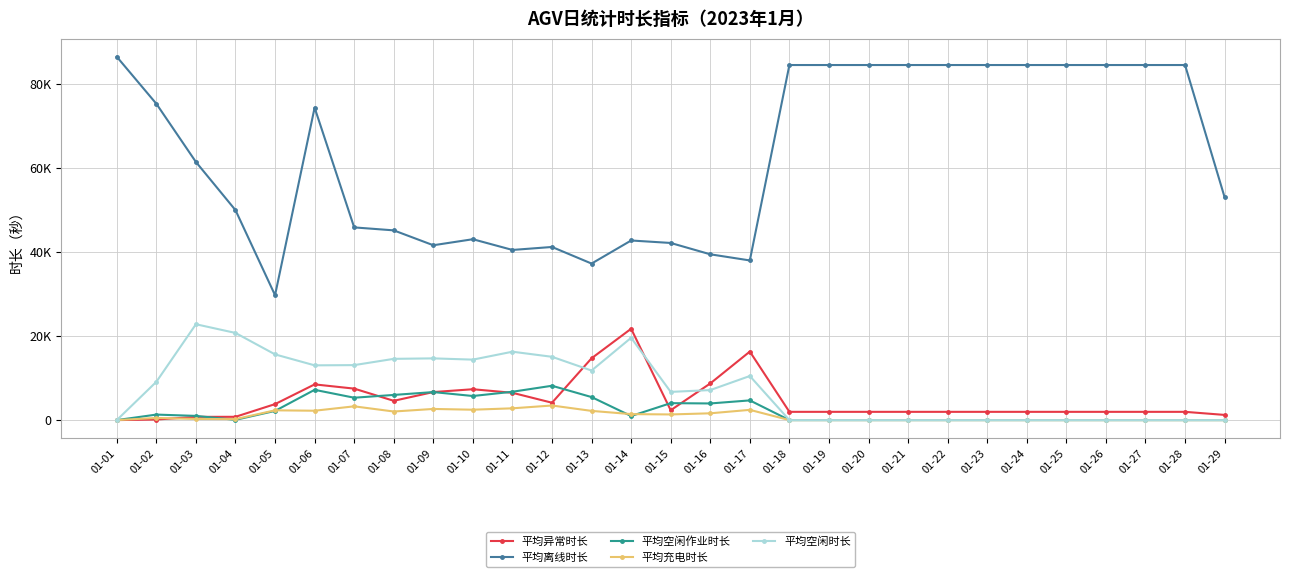

What are all the series names shown in the legend?

平均异常时长, 平均离线时长, 平均空闲作业时长, 平均充电时长, 平均空闲时长